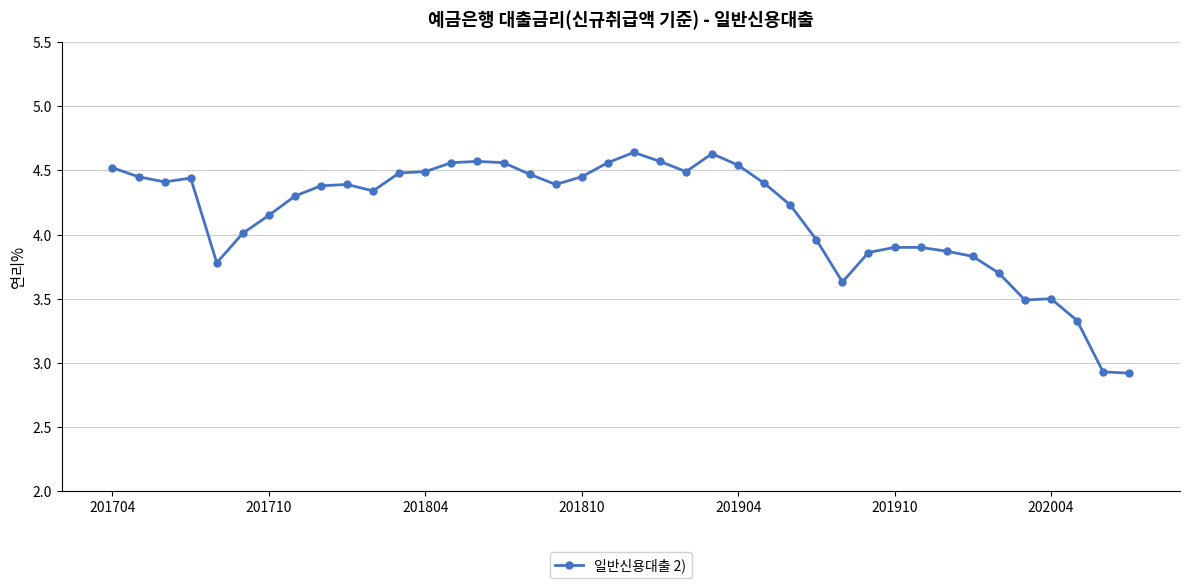

What is the minimum value shown in the chart?

2.9